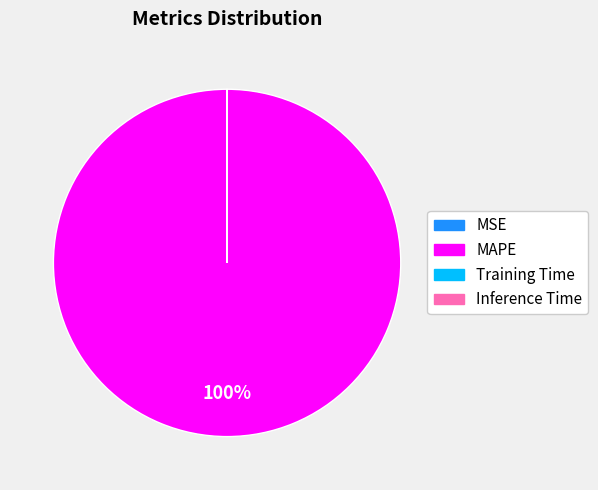

What is the majority slice?

MAPE